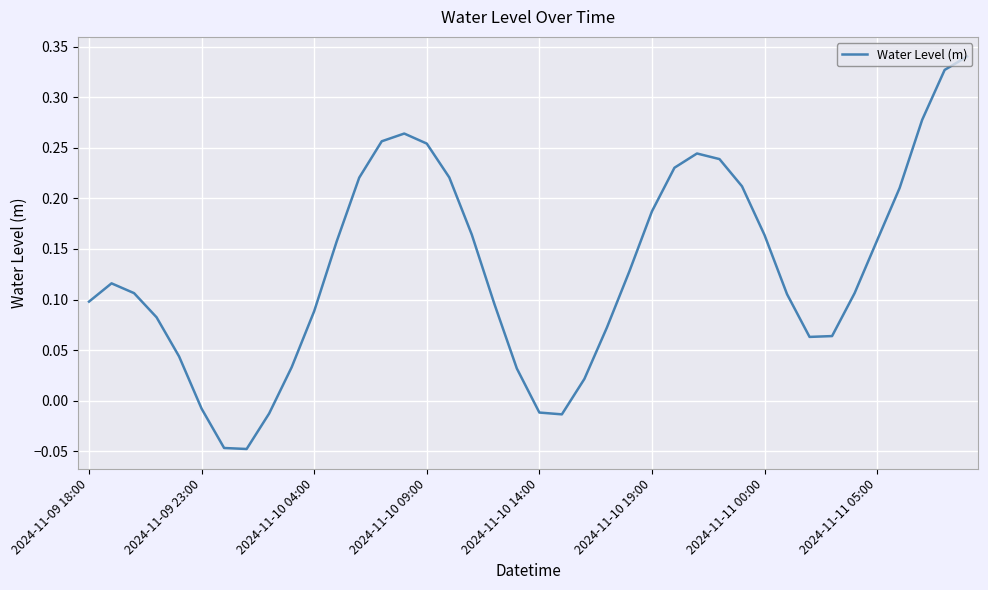

Is this an area chart (filled region under the line)?

No